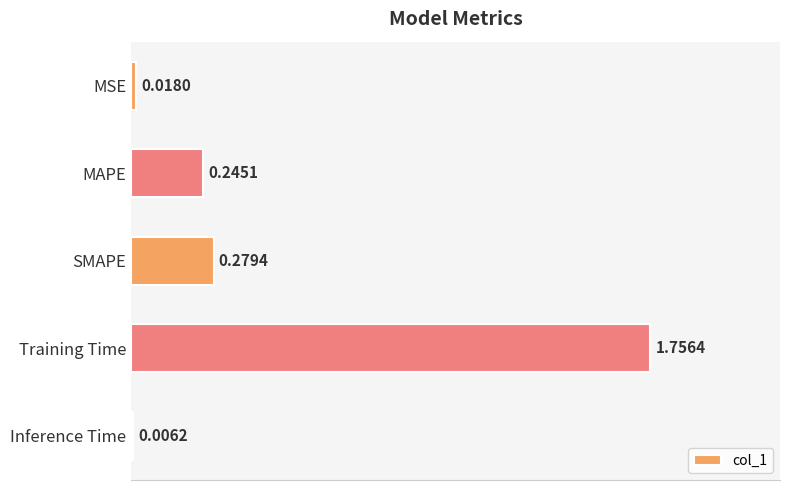

Which has a higher value, Inference Time or MSE?

MSE